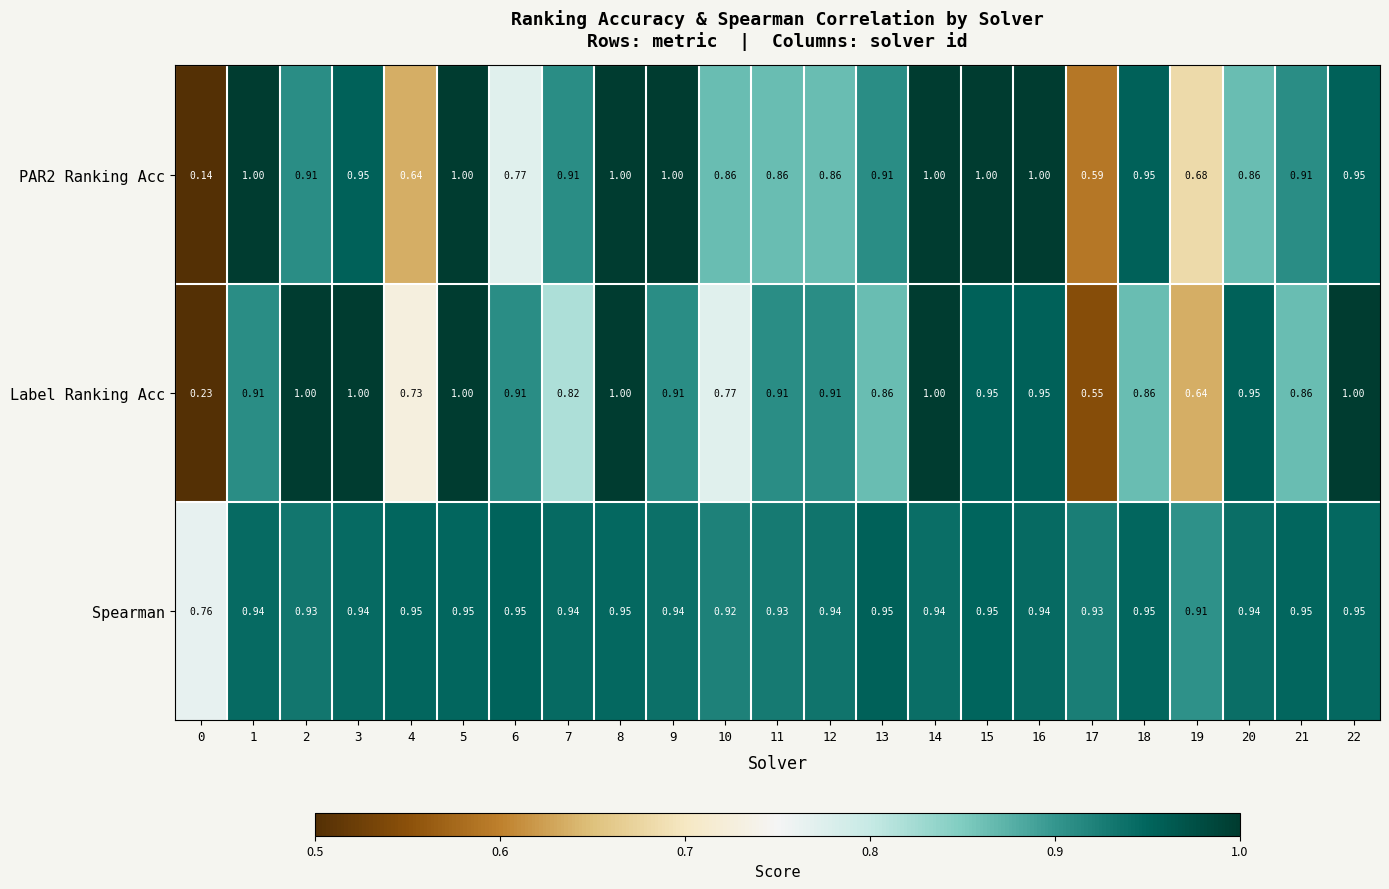

At how many categories does at least one series exceed 0?

23